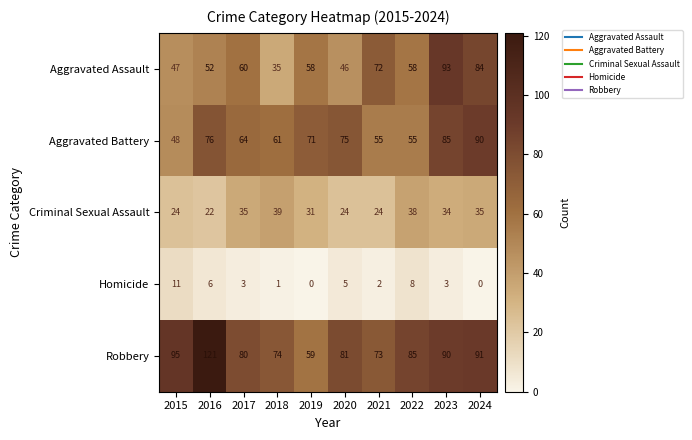

What is the difference between the highest and lowest values at 2017?

77